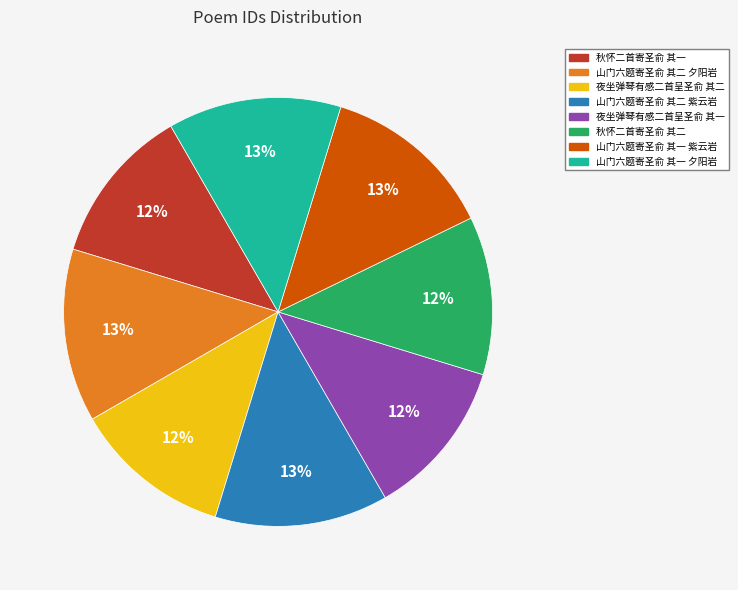

To the nearest percent, what portion does 夜坐弹琴有感二首呈圣俞 其二 represent?

12%